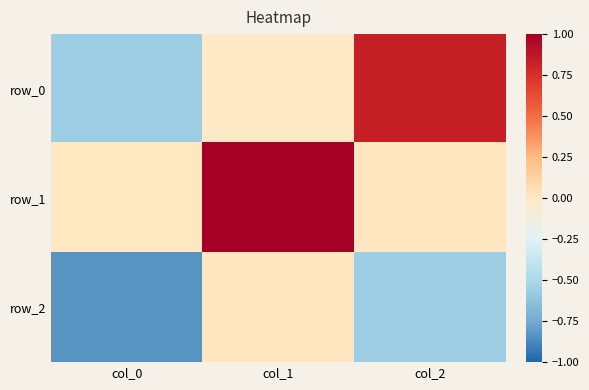

Is the value of row_1 at col_2 greater than the value of row_0 at col_0?

Yes